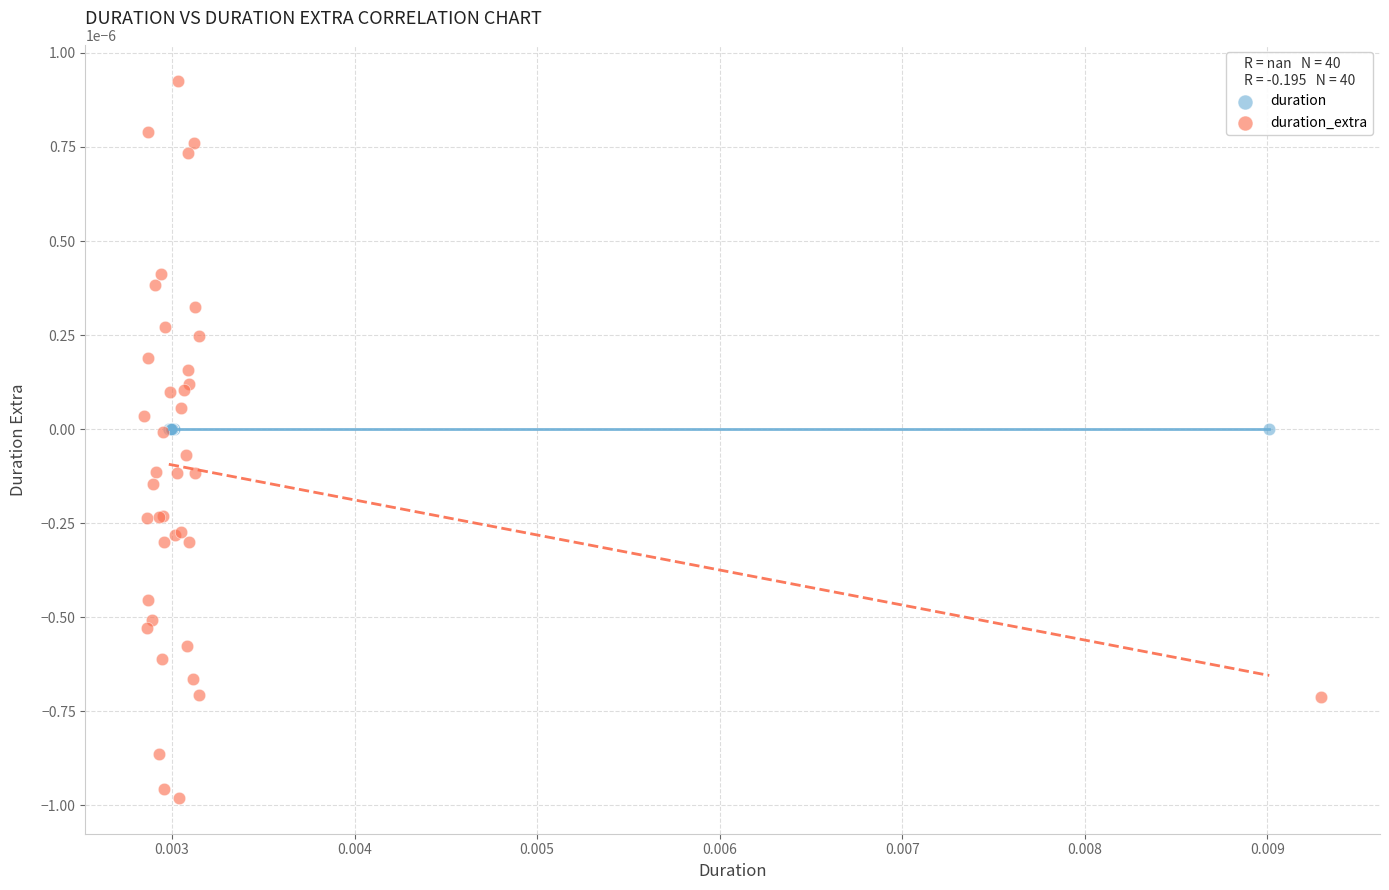

Which series reaches the minimum Y coordinate?

duration_extra